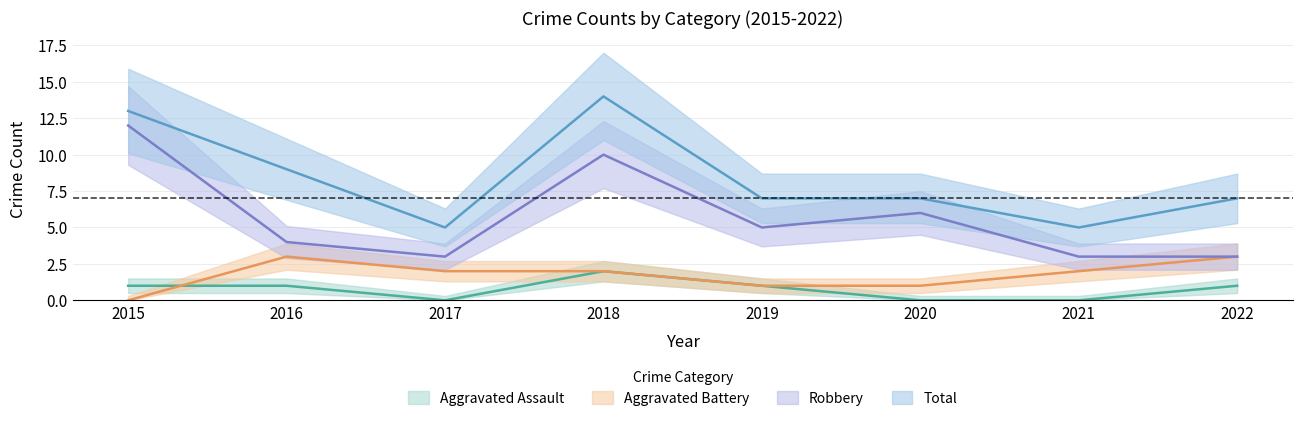

Which series has the largest range (max minus min)?

Robbery